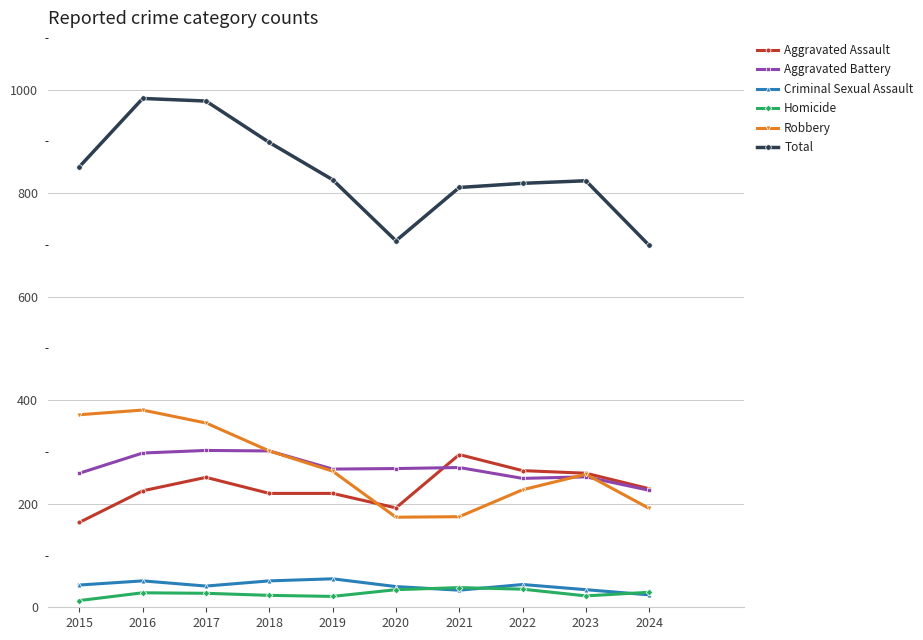

How many categories are shown in the chart?

10